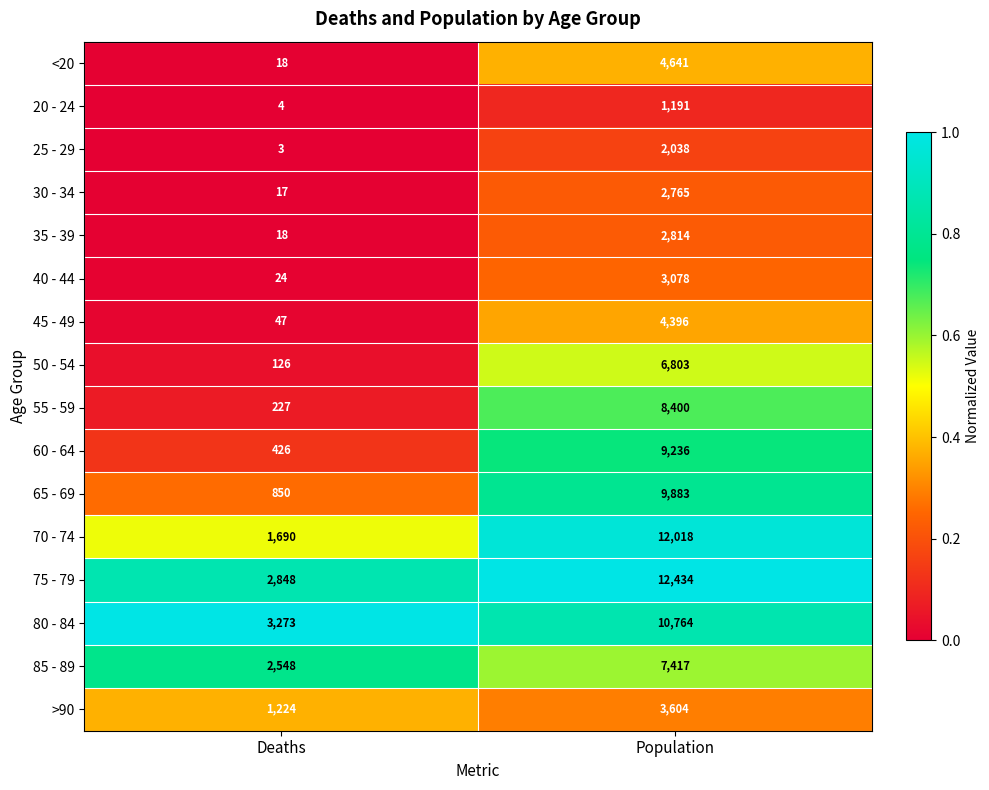

What is the sum of the >90 values at Population and Deaths?

4828